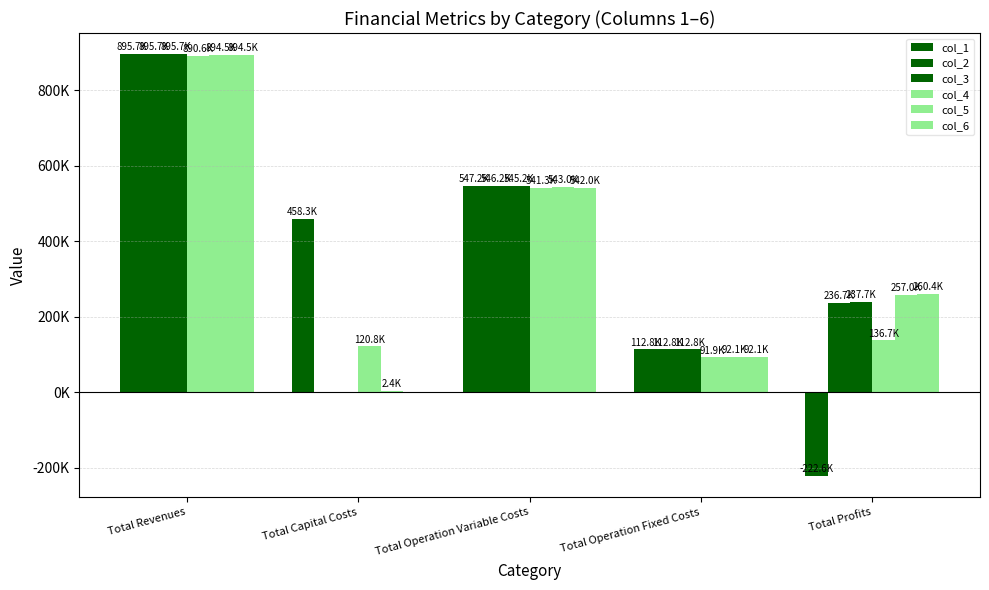

What position from the left is Total Operation Fixed Costs?

4